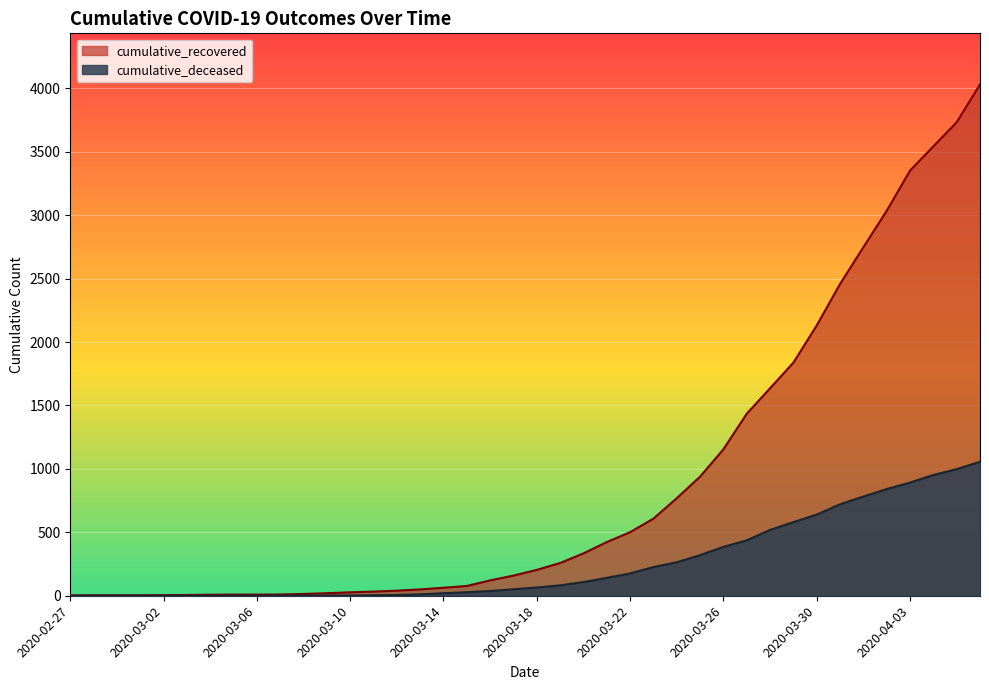

How many distinct data groups are displayed?

2